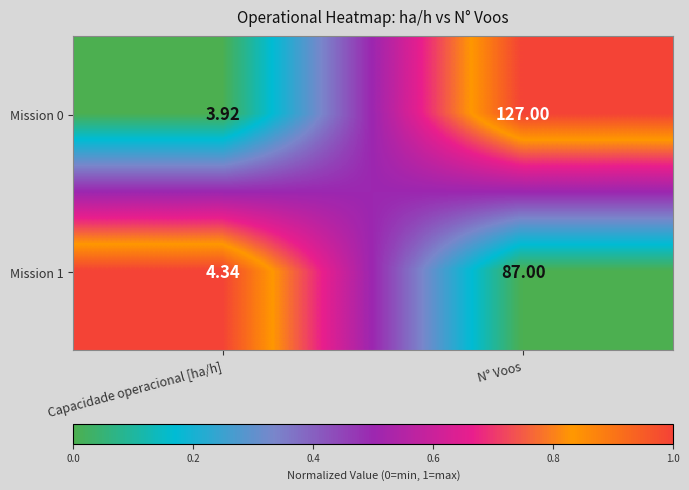

Rank the categories by Mission 1 value from highest to lowest.

N° Voos, Capacidade operacional [ha/h]